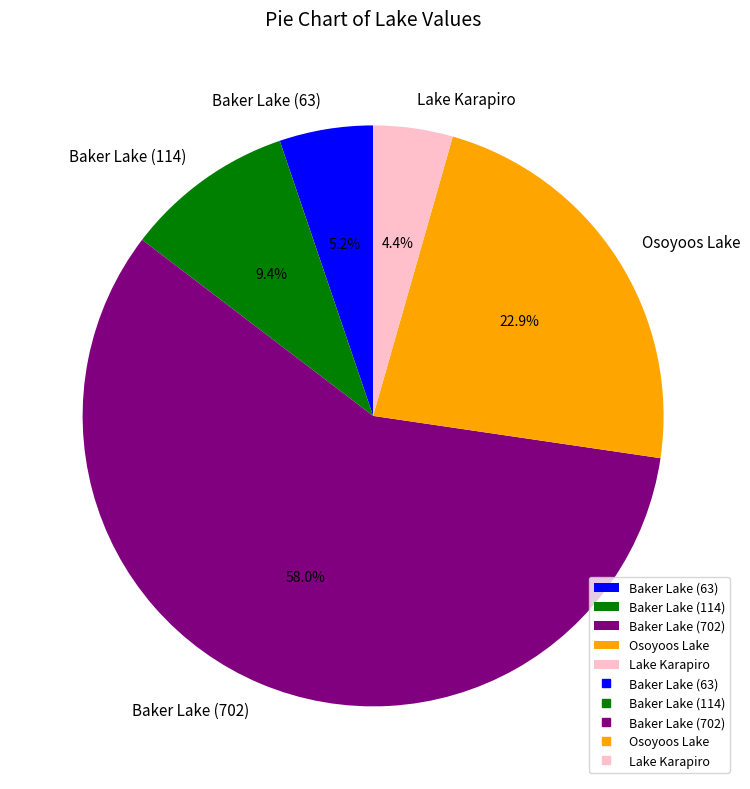

How many segments does this pie chart have?

5